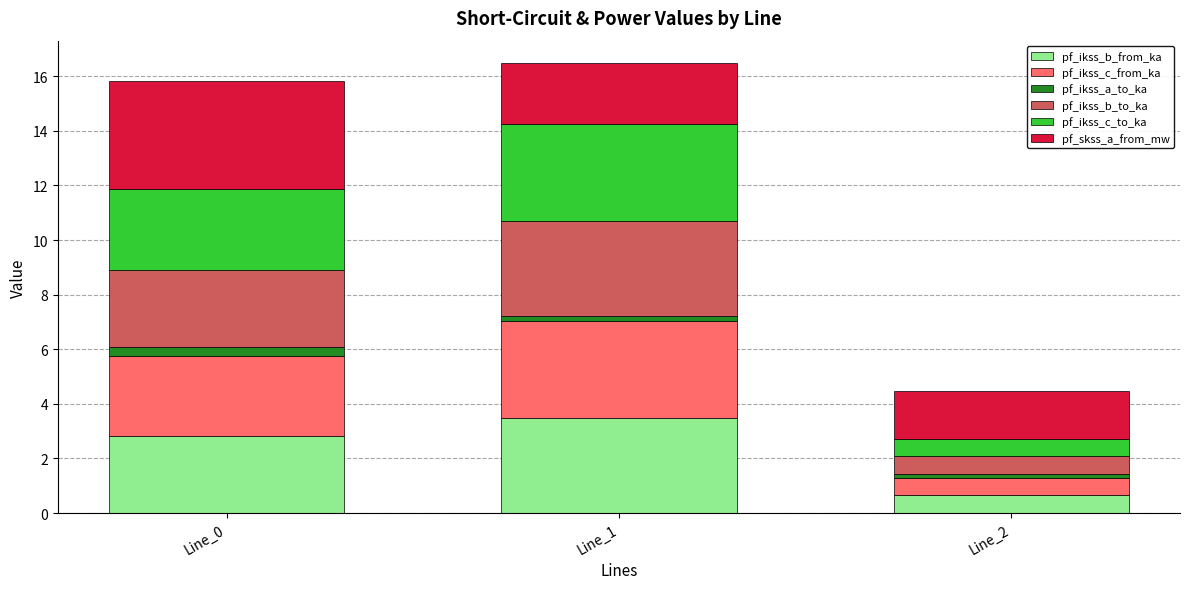

What is the minimum value for pf_ikss_b_from_ka?

0.7